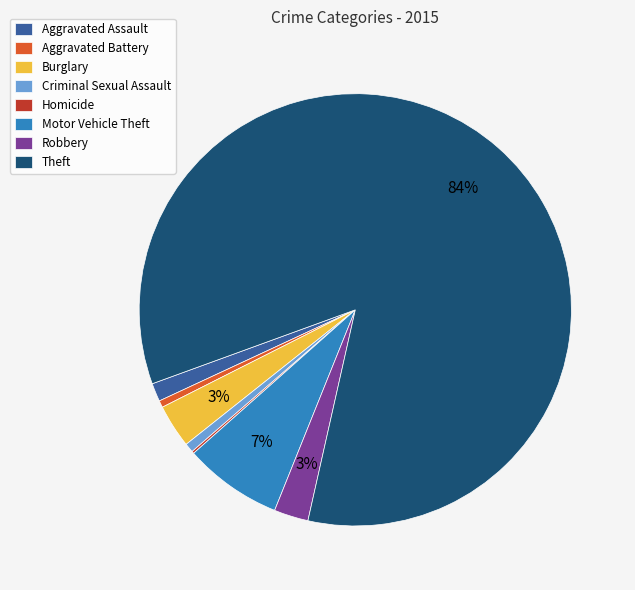

Which category has the biggest portion of the pie?

Theft